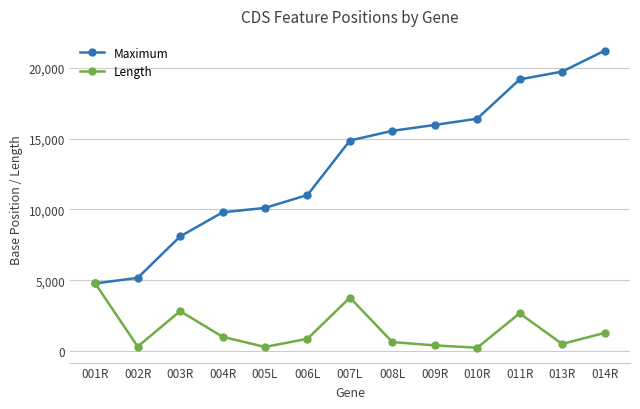

Which series has the largest total across all categories?

Maximum